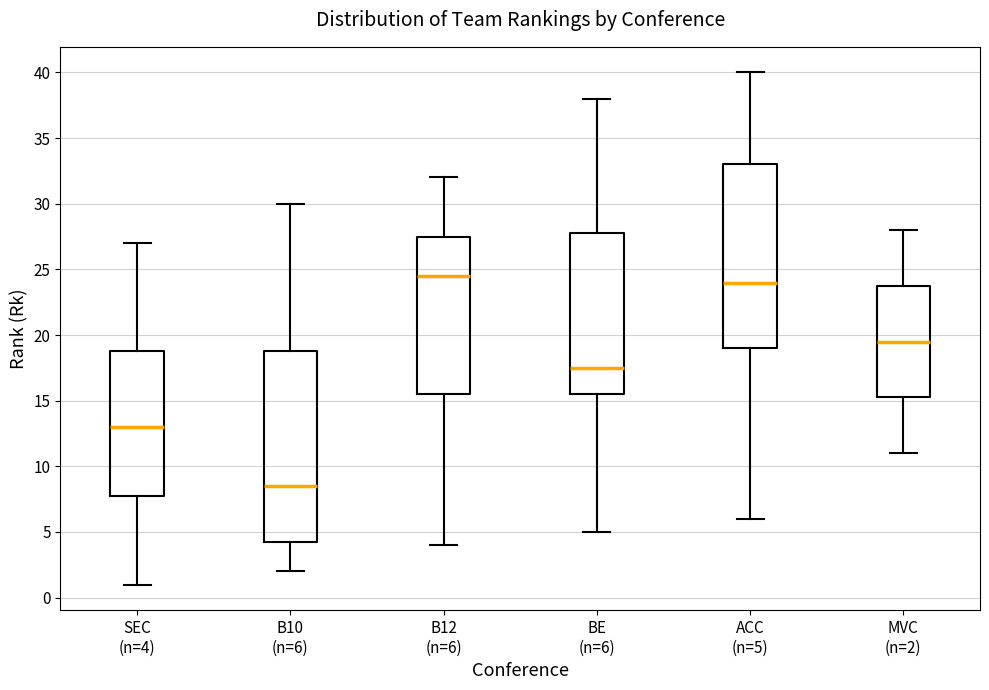

Reading left to right, transcribe this box plot: for each box, give where its median line is, the range the box spans, and where its two whiskers end, as read against the y-axis. The values are not printed on the chart, so give them approximately, as read against the axis.

SEC (n=4): median 13.0, box 8.0 to 19.0, whiskers 1.0 to 27.0
B10 (n=6): median 8.5, box 4.5 to 19.0, whiskers 2.0 to 30.0
B12 (n=6): median 24.5, box 15.5 to 27.5, whiskers 4.0 to 32.0
BE (n=6): median 17.5, box 15.5 to 28.0, whiskers 5.0 to 38.0
ACC (n=5): median 24.0, box 19.0 to 33.0, whiskers 6.0 to 40.0
MVC (n=2): median 19.5, box 15.5 to 24.0, whiskers 11.0 to 28.0